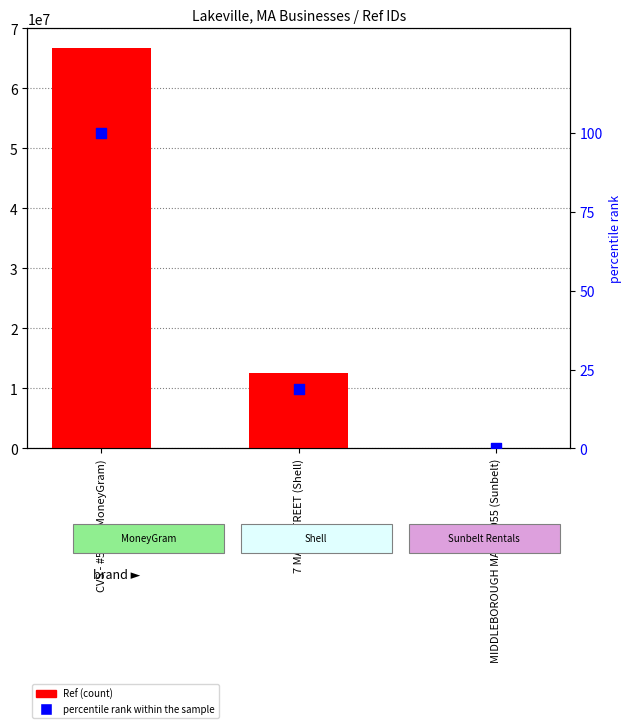

What are all the series names shown in the legend?

Ref, percentile rank within the sample